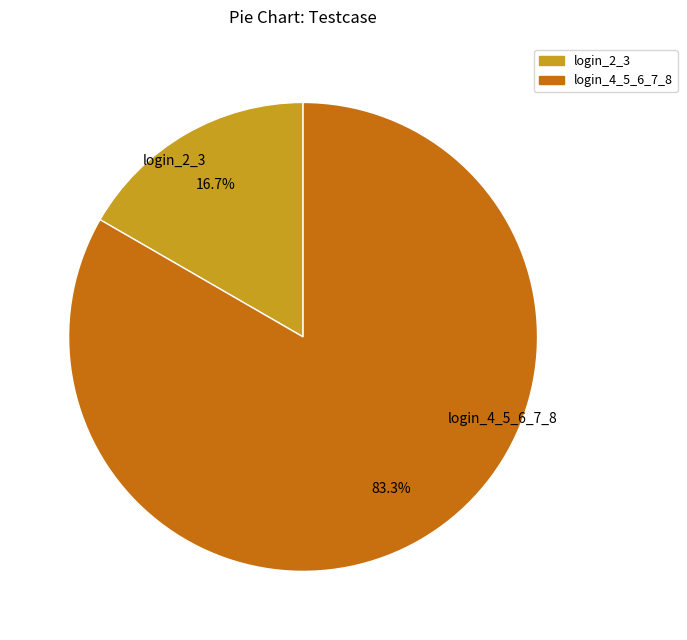

Rank the categories by value from highest to lowest.

login_4_5_6_7_8, login_2_3